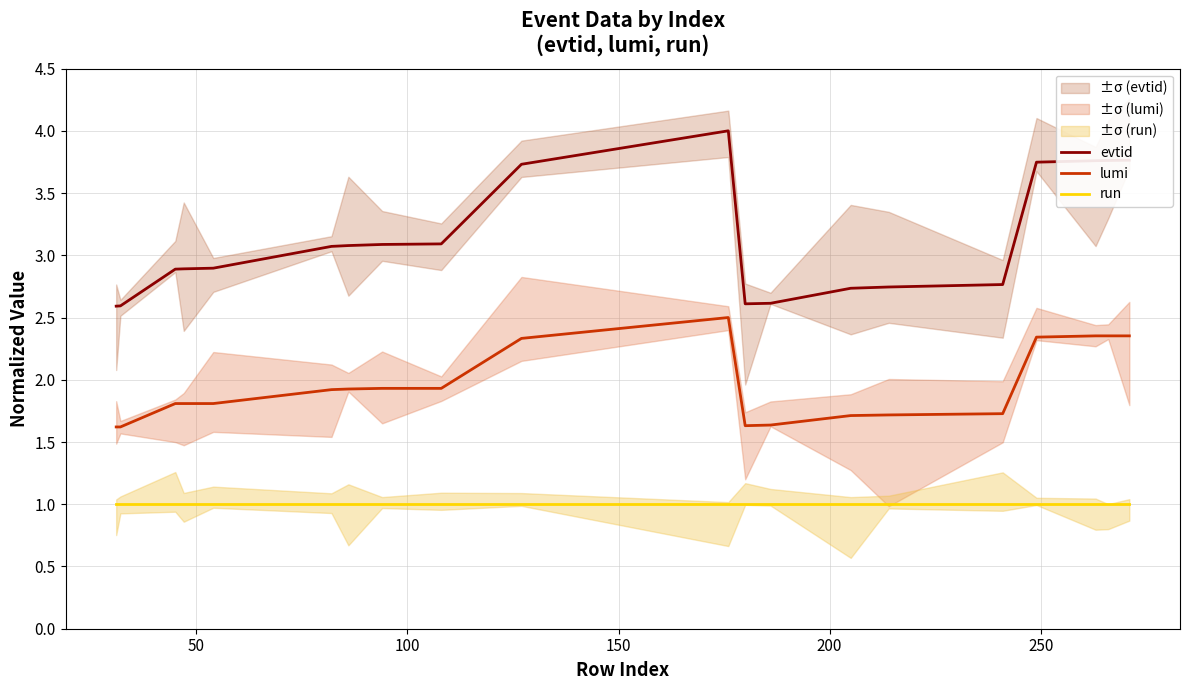

True or false: evtid and lumi intersect in this chart.

False